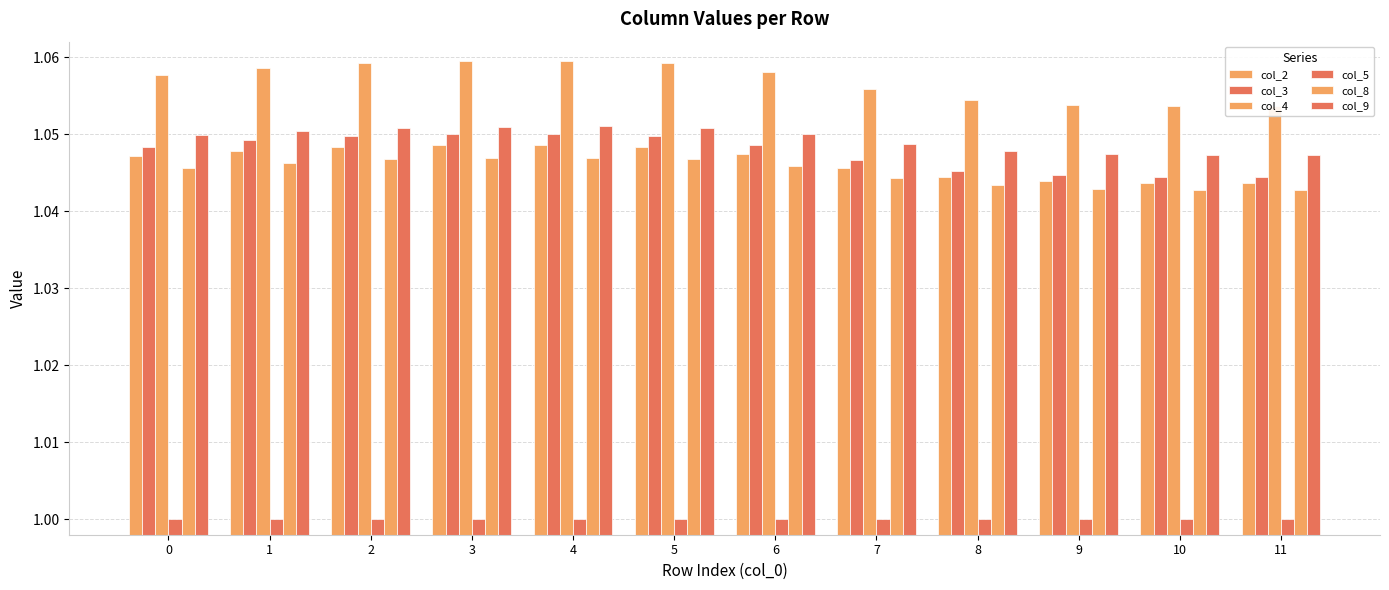

At which label is col_9 closest to 1?

10